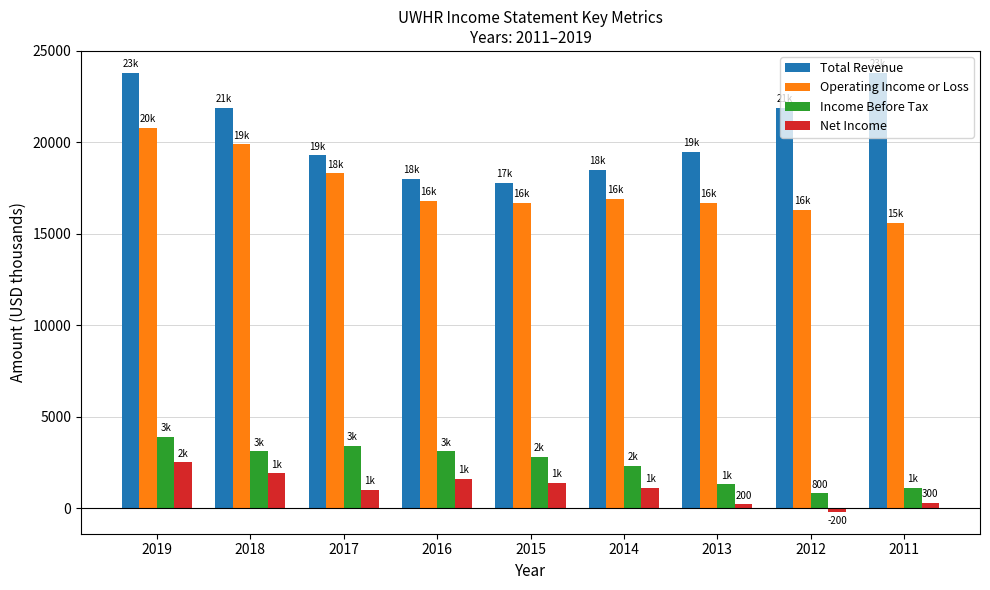

List the series in order of their peak value, lowest first.

Net Income, Income Before Tax, Operating Income or Loss, Total Revenue